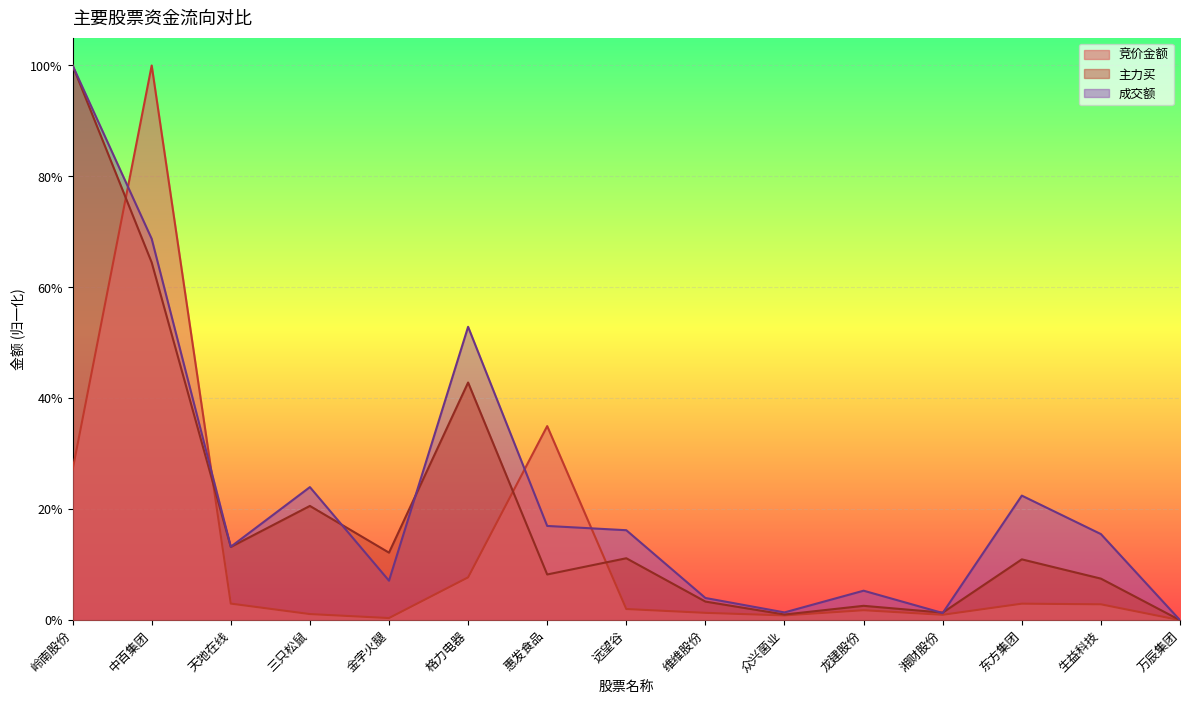

At which category does 竞价金额 reach its first local peak?

中百集团